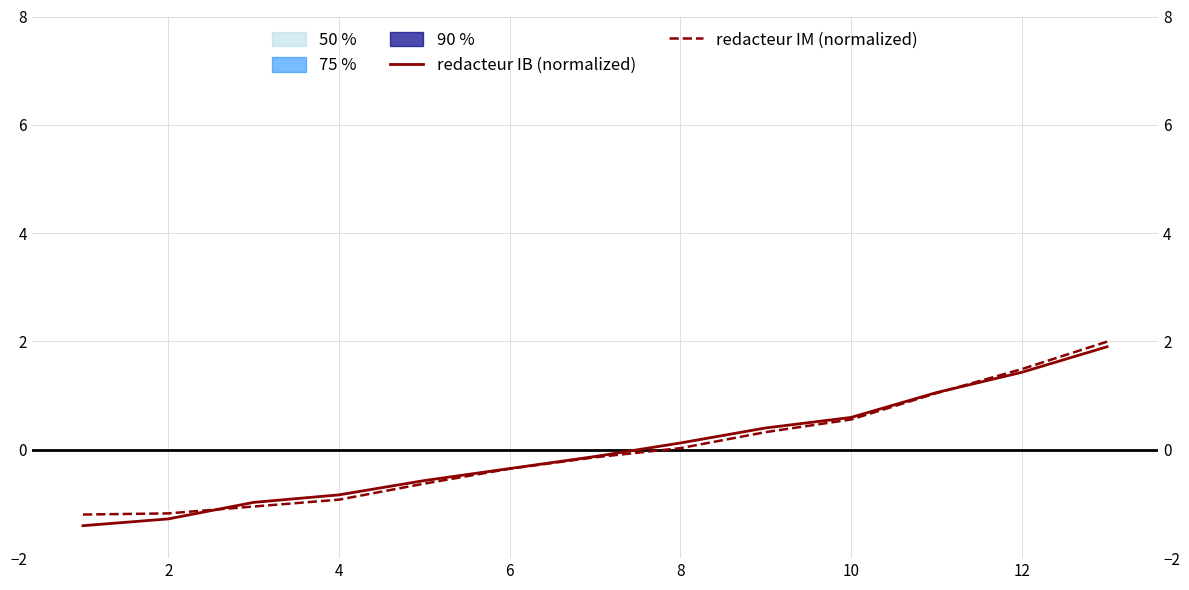

True or false: redacteur IB (normalized) and redacteur IM (normalized) intersect in this chart.

True